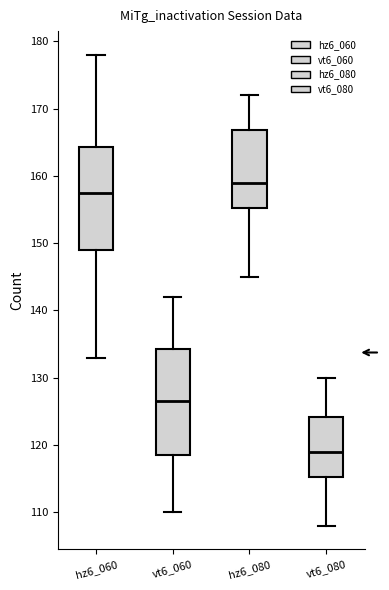

Where does the median line of the box for vt6_060 sit on the y-axis? The values are not printed on the chart, so give them approximately, as read against the axis.

127